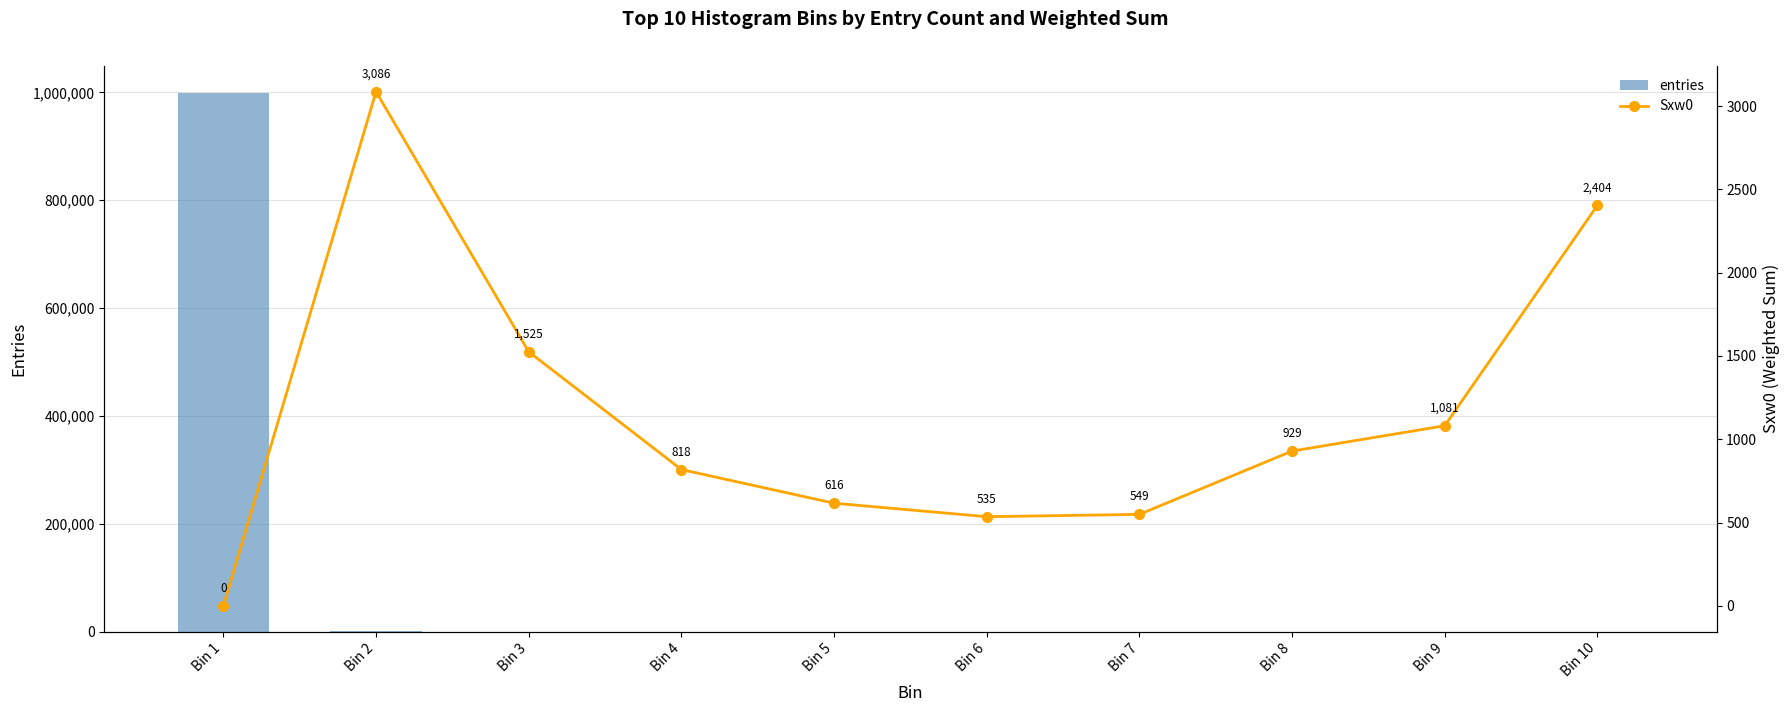

True or false: entries has a value of 6 at Bin 6.

True